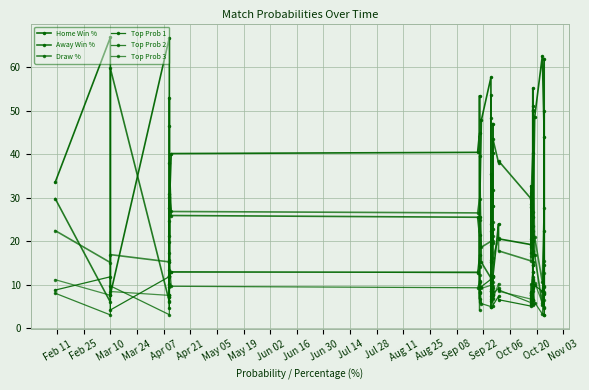

At which category does Top Prob 3 reach its first local valley?

Mar 10